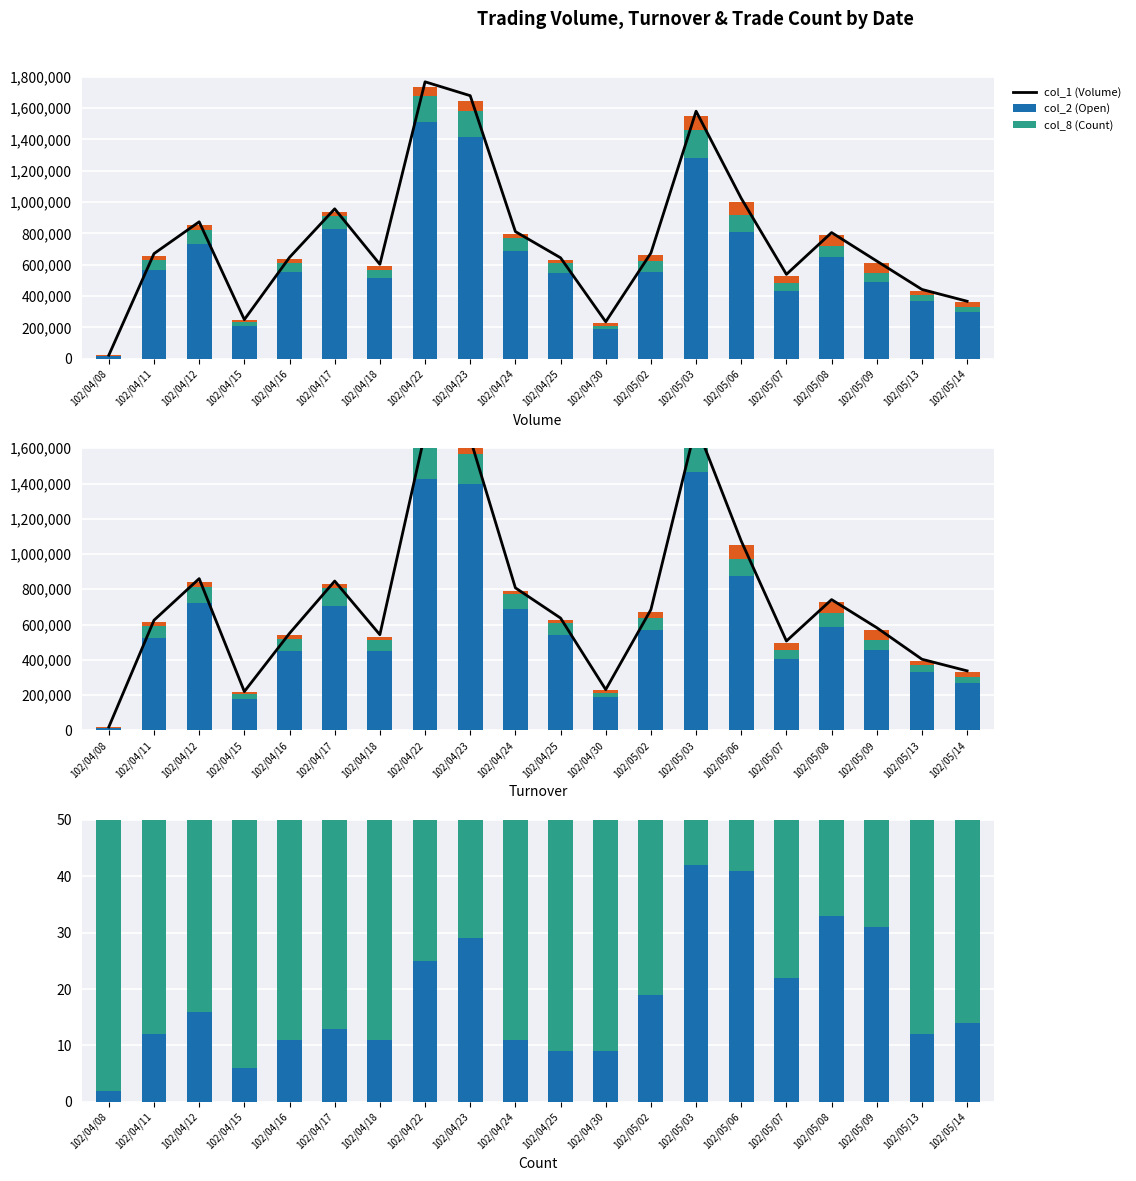

At which label does col_2 (Open) first exceed 66720?

102/04/11